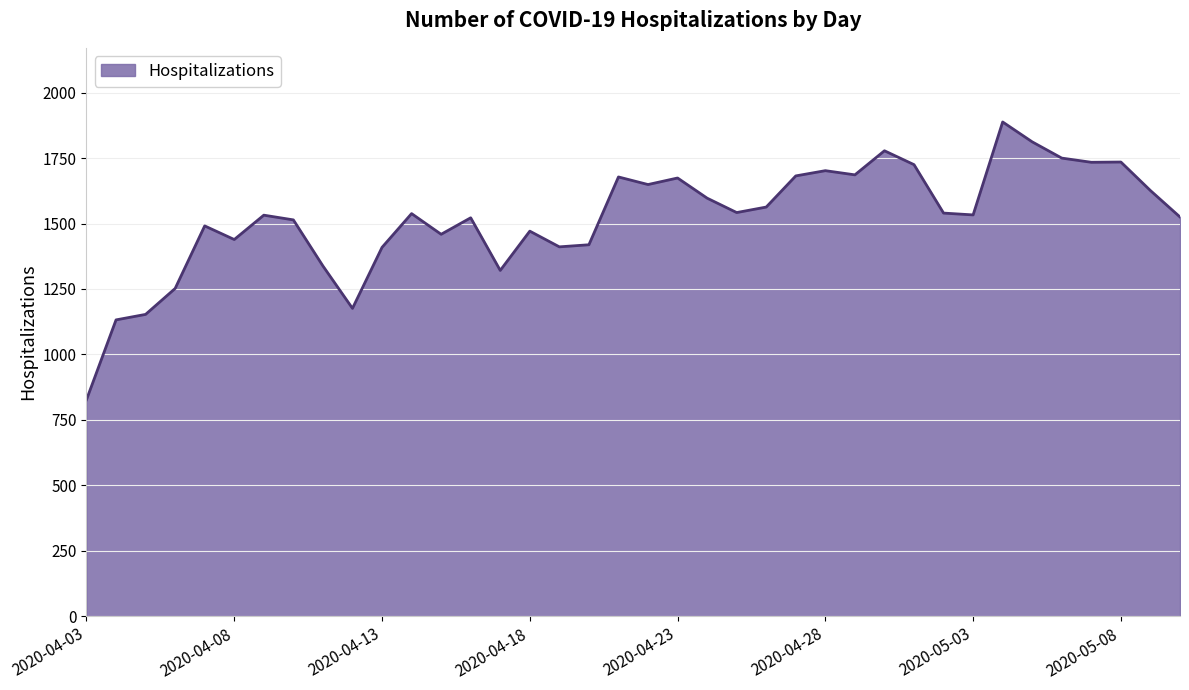

How many lines are shown in the chart?

1